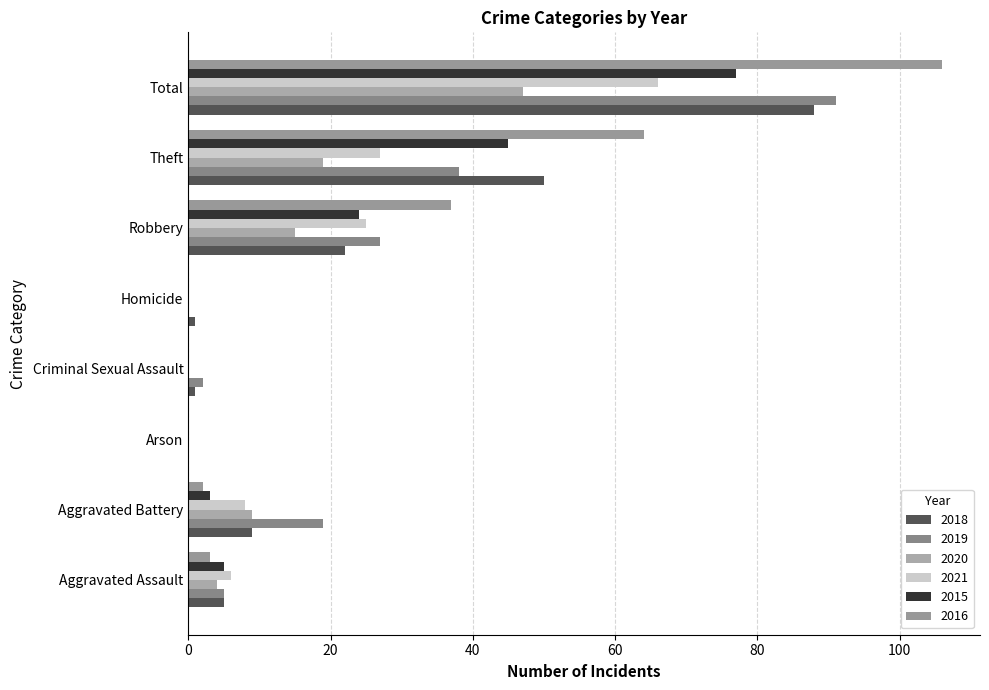

What is the average value of the 2015 series?

19